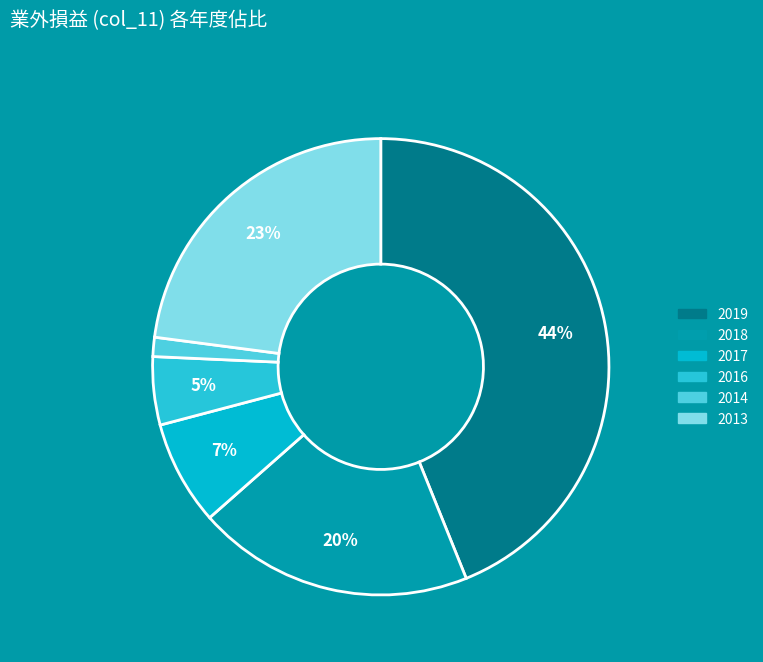

How many slices are in this pie chart?

6